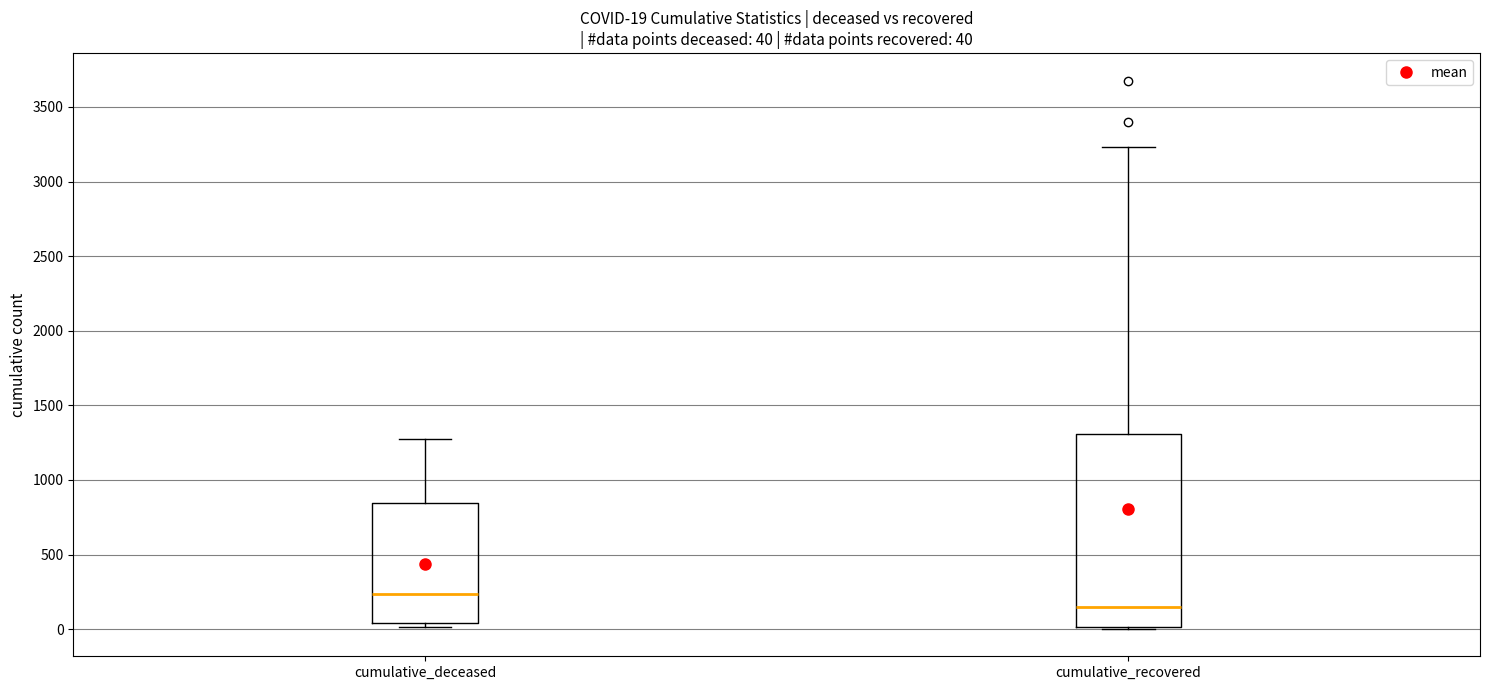

Which box has the highest median line?

cumulative_deceased